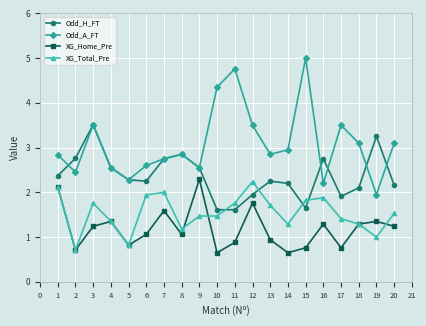

What are all the series names shown in the legend?

Odd_H_FT, Odd_A_FT, XG_Home_Pre, XG_Total_Pre